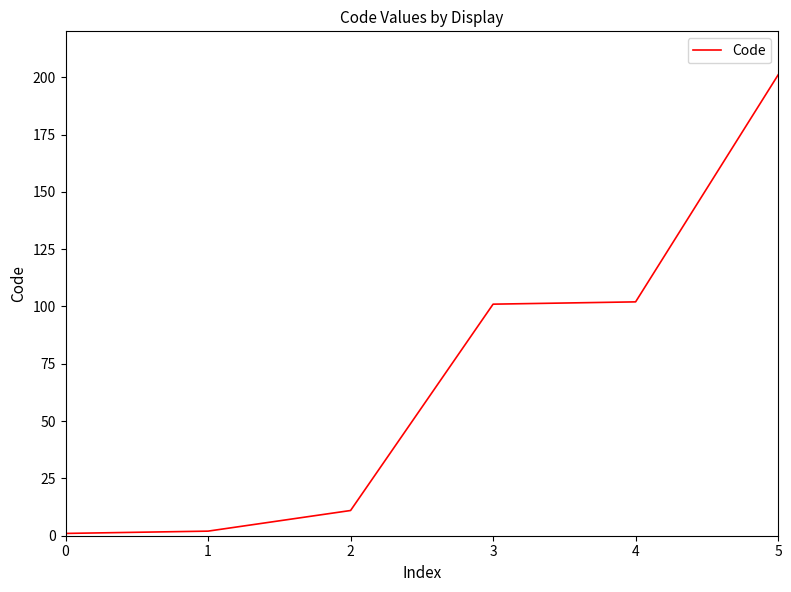

The value at 4 is 176. True or false?

False